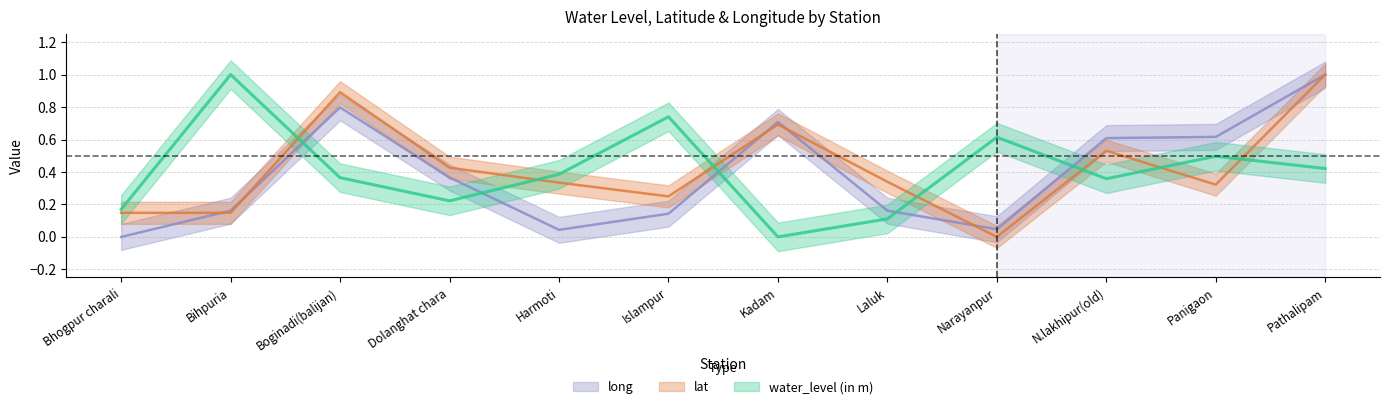

What is the highest value of the water_level (in m) series?

1.0